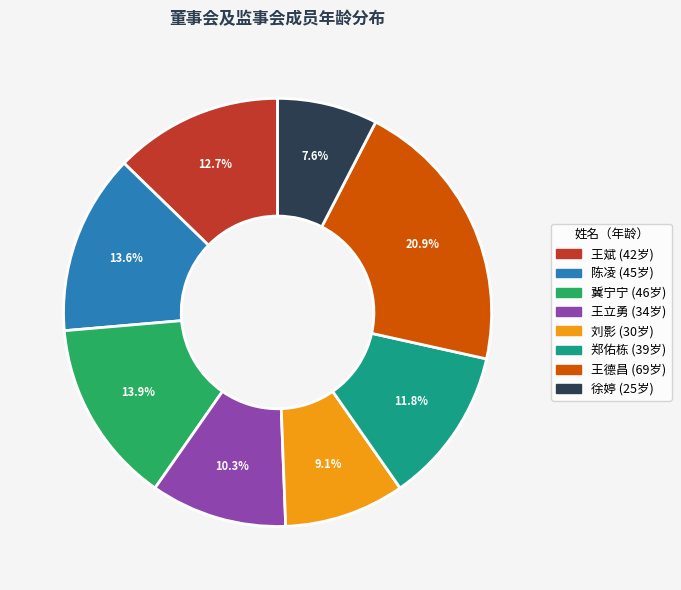

How many slices are in this pie chart?

8